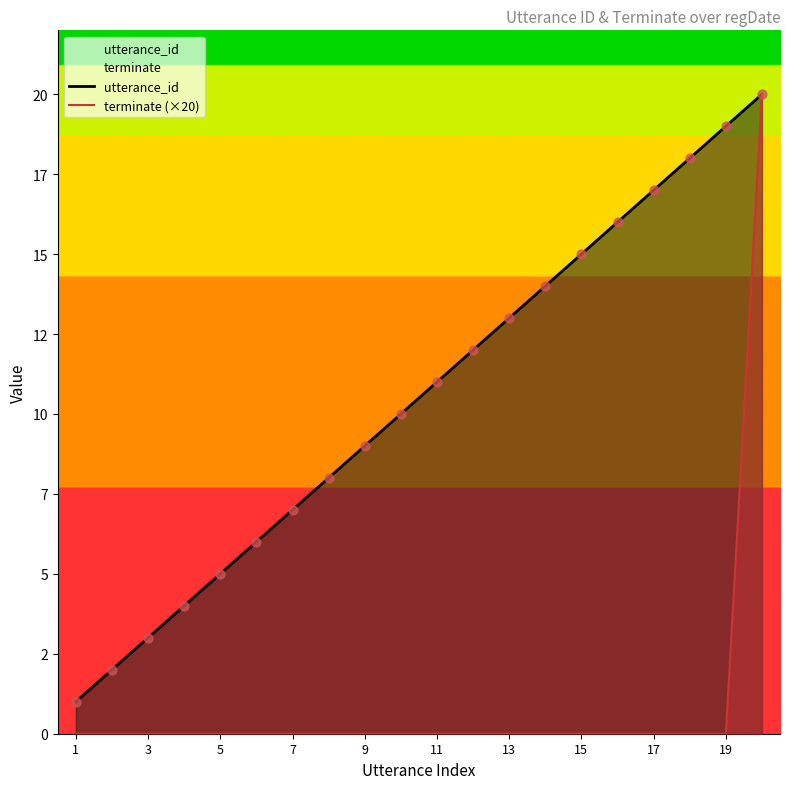

Which series reaches the minimum Y coordinate?

terminate (×20)